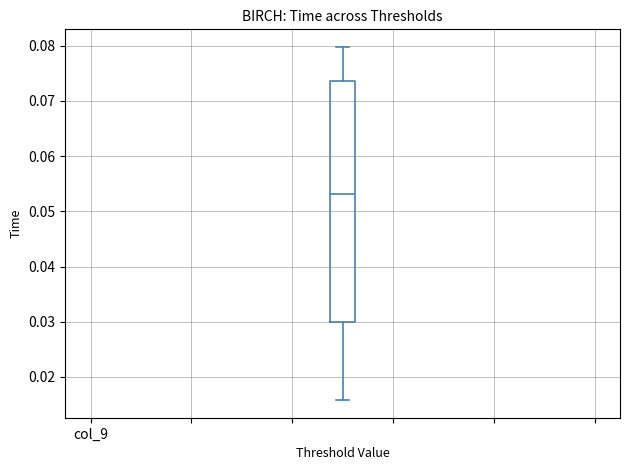

Read this box plot against the y-axis: the position of the median line, the range covered by the box, and the ends of both whiskers. The values are not printed on the chart, so give them approximately, as read against the axis.

median 0.053, box 0.030 to 0.074, whiskers 0.016 to 0.080